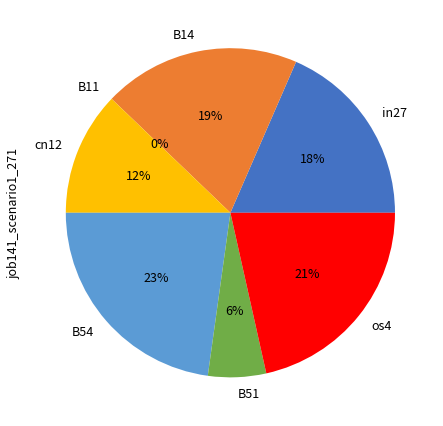

Combined, what portion of the pie is B51 and cn12?

17.9%